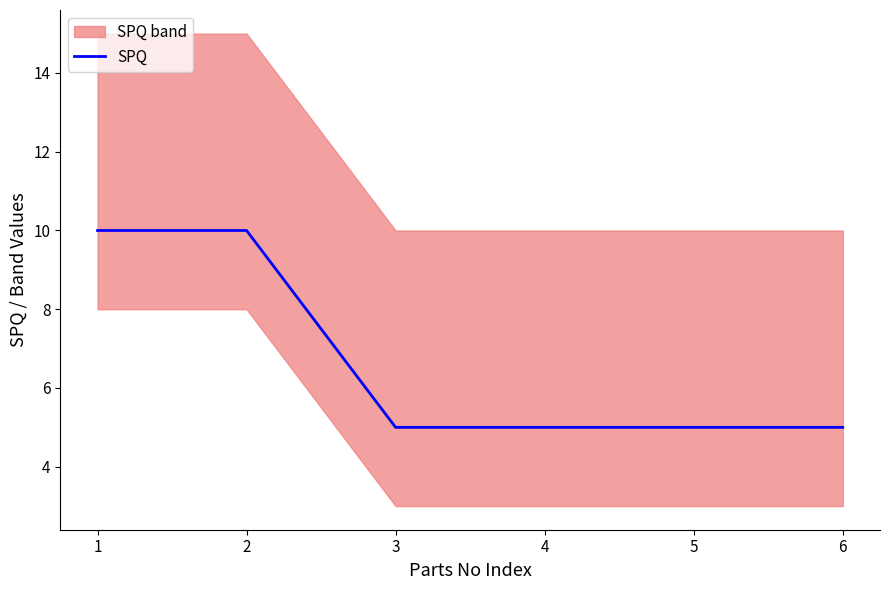

How many data points does each series have?

6